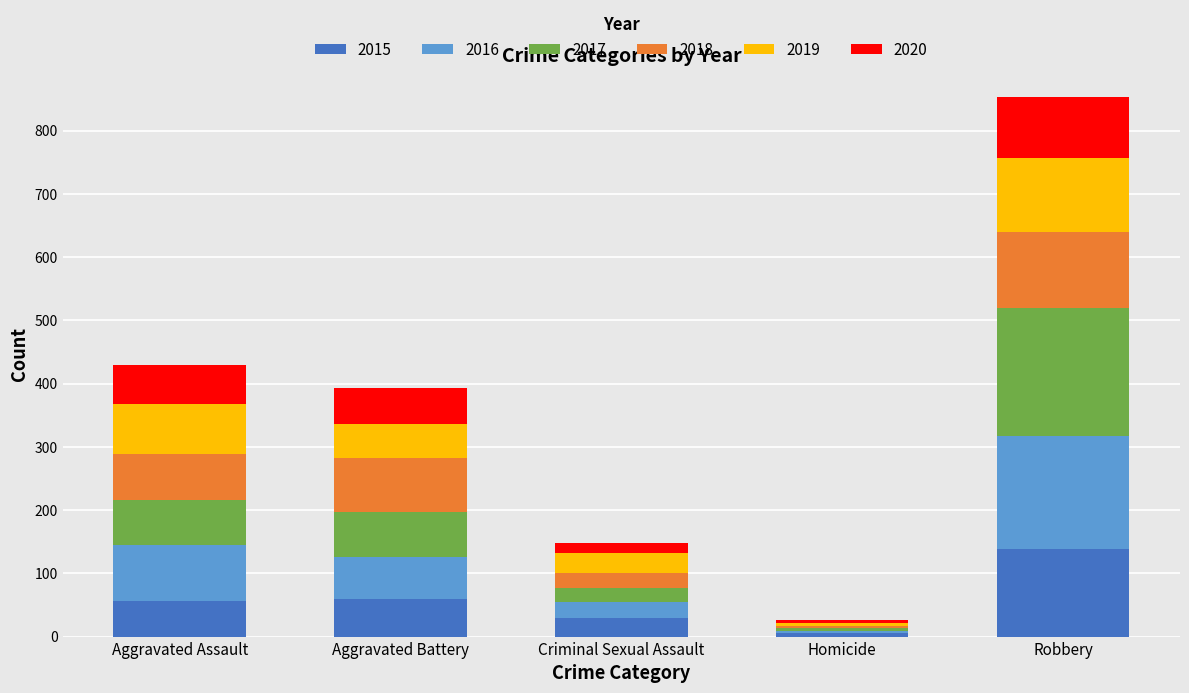

Reading left to right, list the values for the 2015 series.

56	60	29	5	139